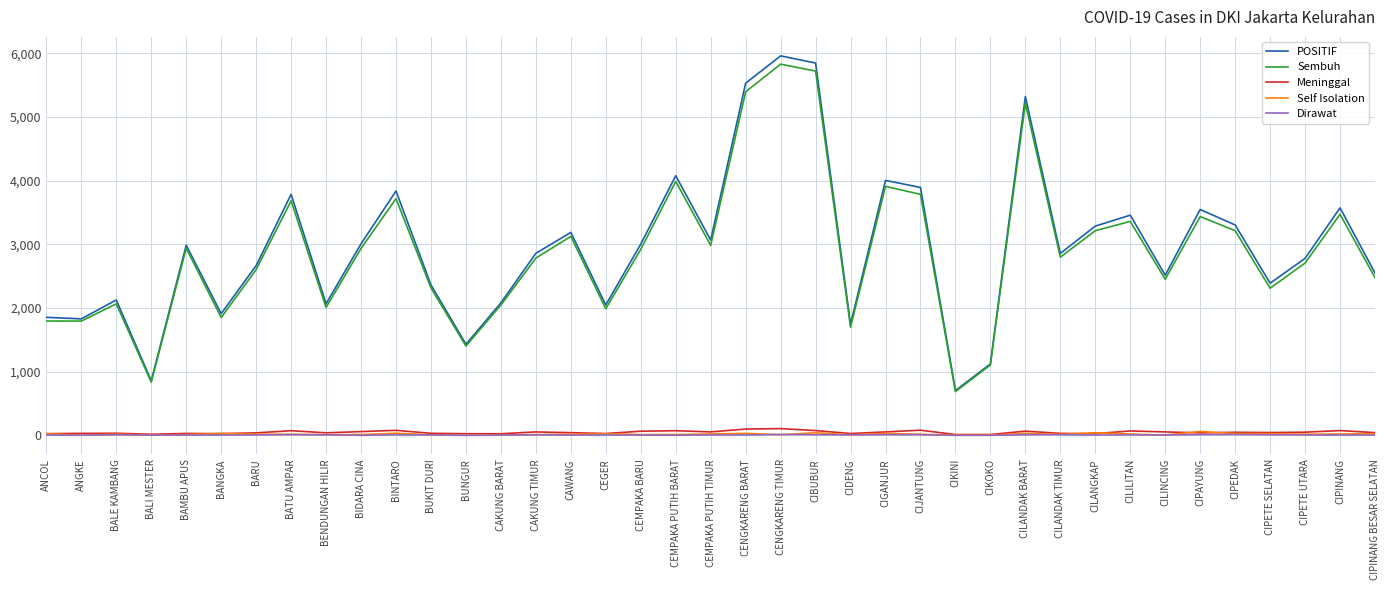

True or false: Sembuh and Self Isolation cross at least once.

False